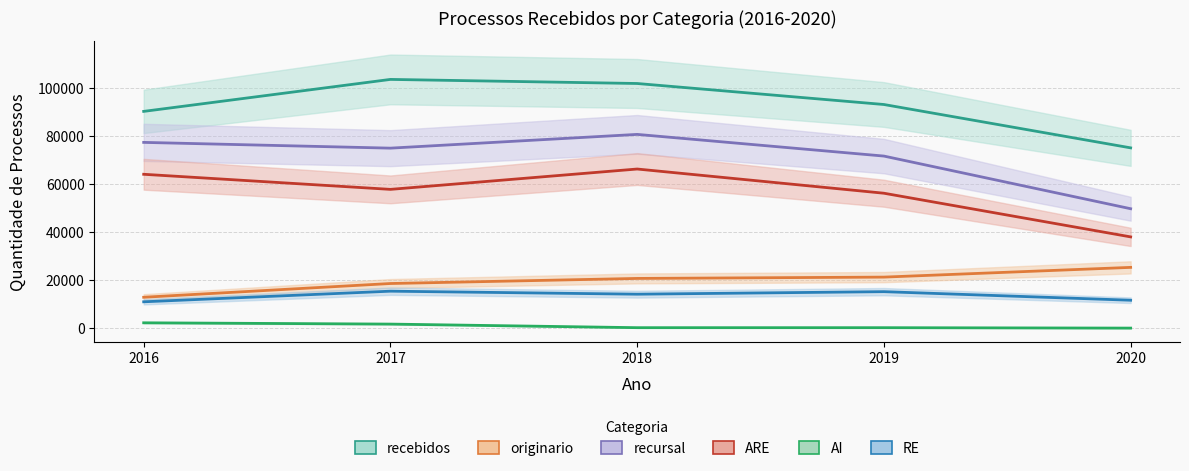

Is the value of RE at 2019 greater than the value of recebidos at 2020?

No